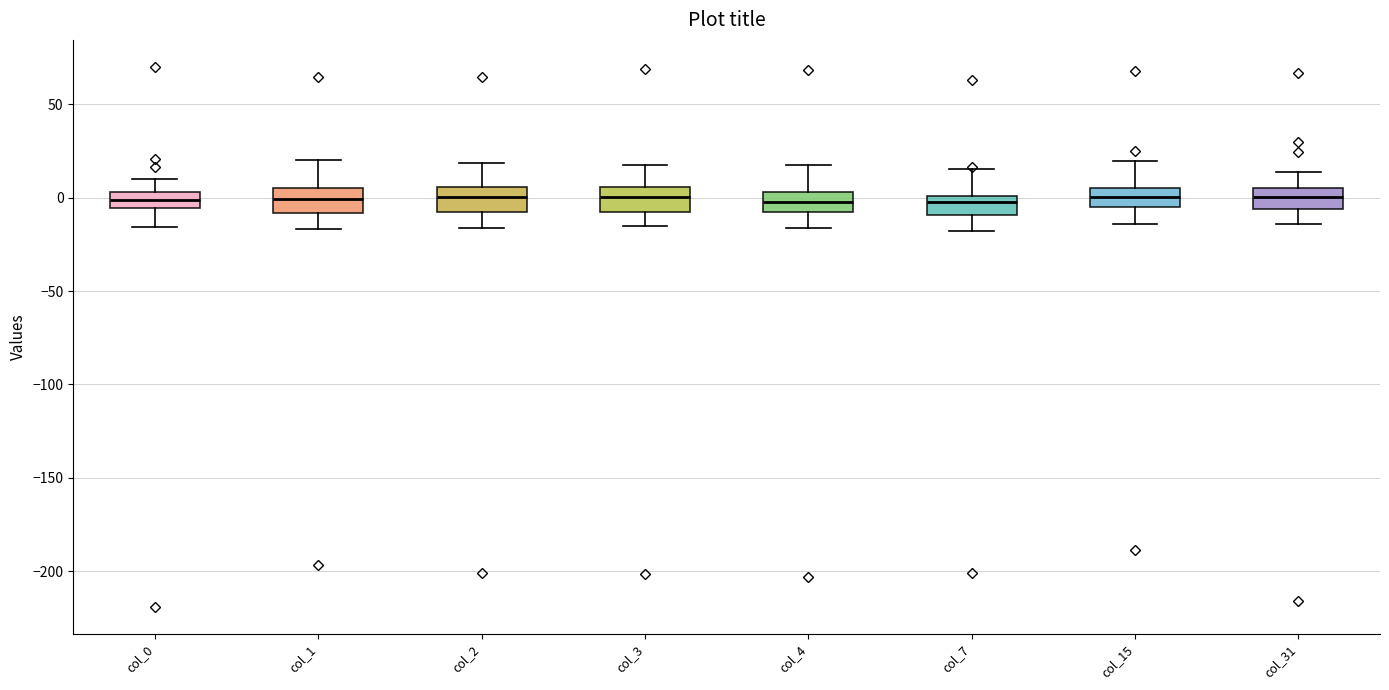

Reading left to right, read every box against the y-axis: the position of its median line, the range the box covers, and the ends of its whiskers. The values are not printed on the chart, so give them approximately, as read against the axis.

col_0: median 0, box -5 to 5, whiskers -15 to 10
col_1: median 0, box -10 to 5, whiskers -15 to 20
col_2: median 0, box -10 to 5, whiskers -15 to 20
col_3: median 0, box -10 to 5, whiskers -15 to 20
col_4: median 0, box -10 to 5, whiskers -15 to 20
col_7: median 0 (just below the box's upper edge), box -10 to 0, whiskers -20 to 15
col_15: median 0, box -5 to 5, whiskers -15 to 20
col_31: median 0, box -5 to 5, whiskers -15 to 15